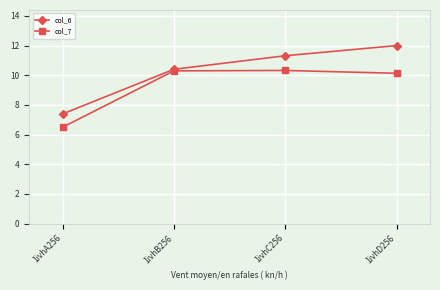

Which series changed the most between 1ivhB256 and 1ivhC256?

col_6